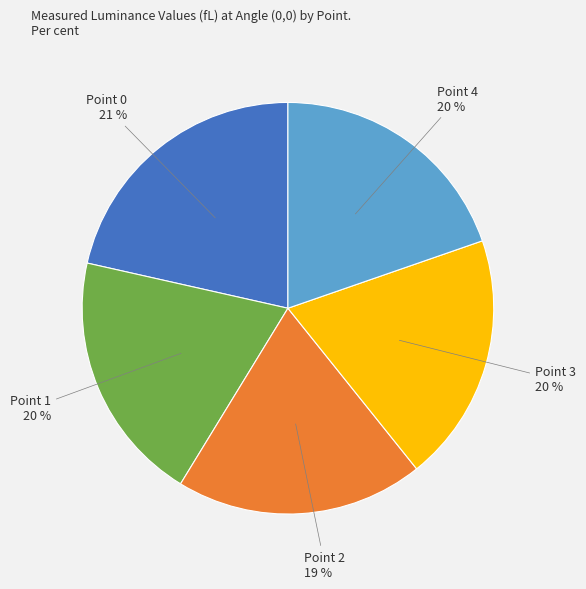

Is there any slice that represents more than half of the pie?

No